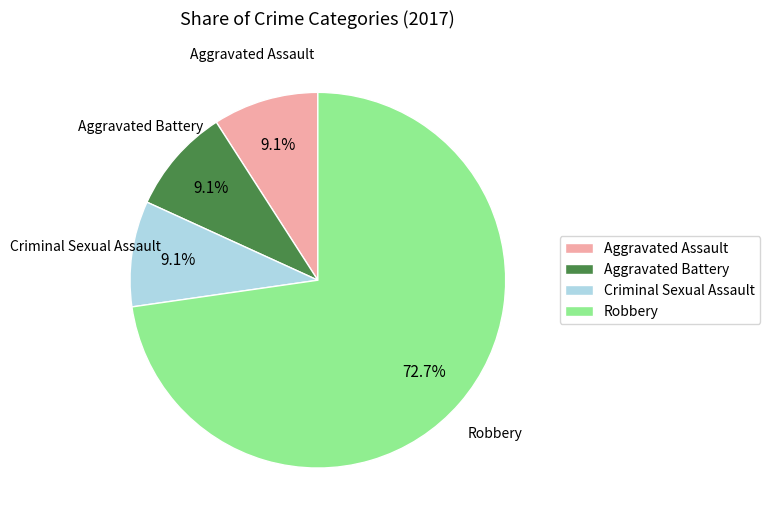

To the nearest percent, what percentage of the pie is Aggravated Assault?

9%